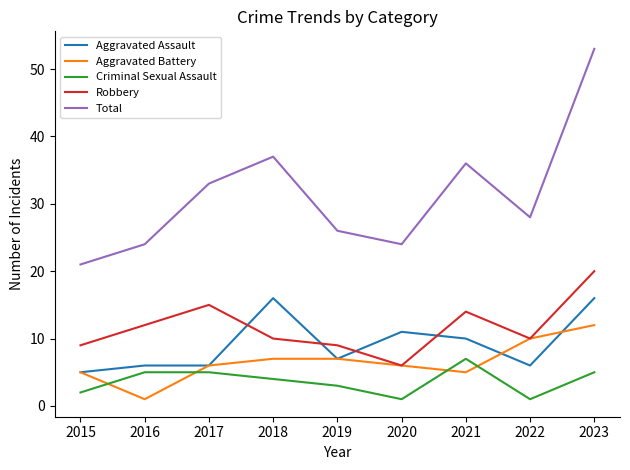

What is the difference between the maximum and second lowest values in the Total series?

29